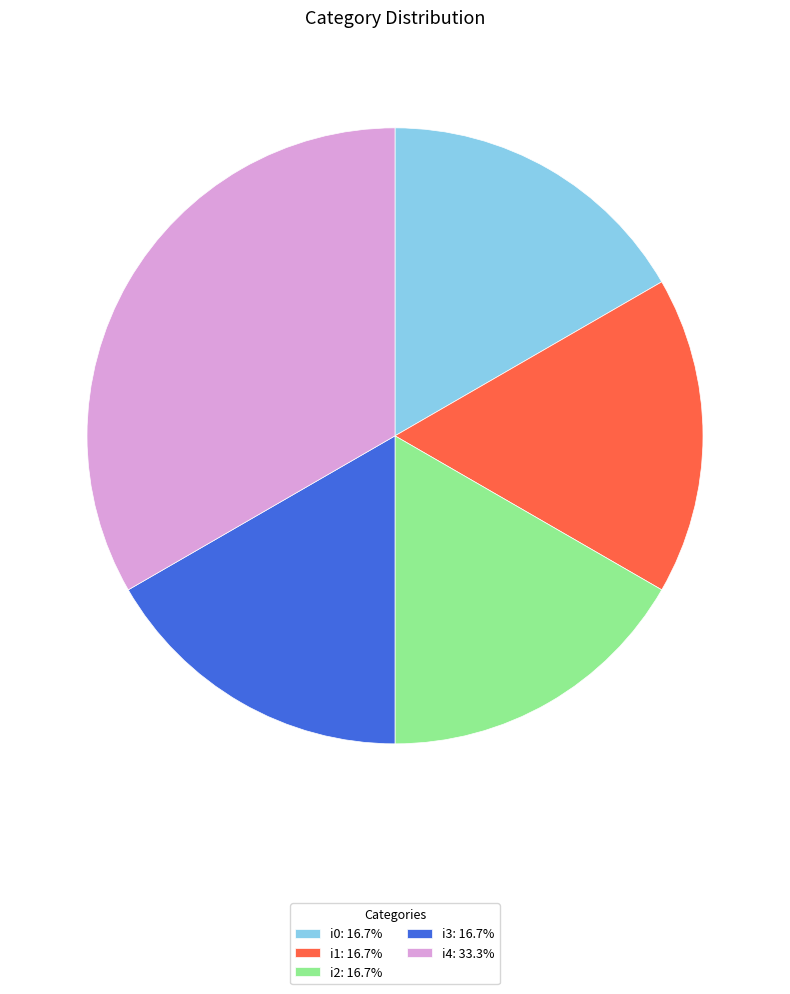

The i0 slice represents 17% of the pie. True or false?

True